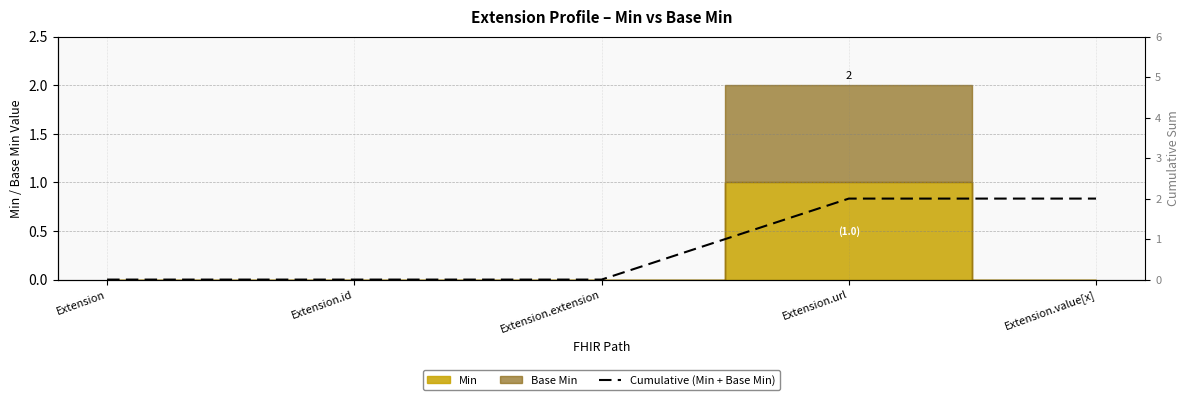

Which has a higher value, Extension.url or Extension.extension?

Extension.url